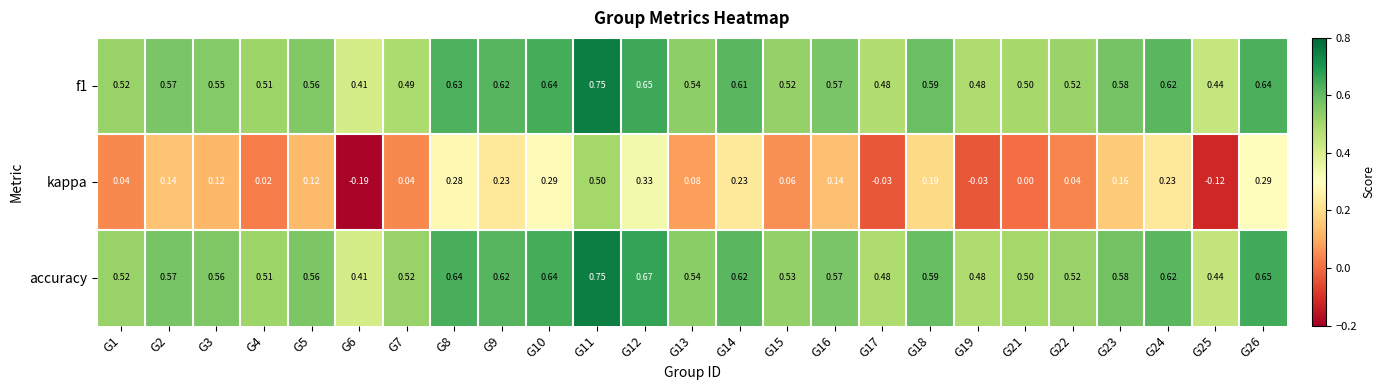

How many categories are shown in the chart?

25